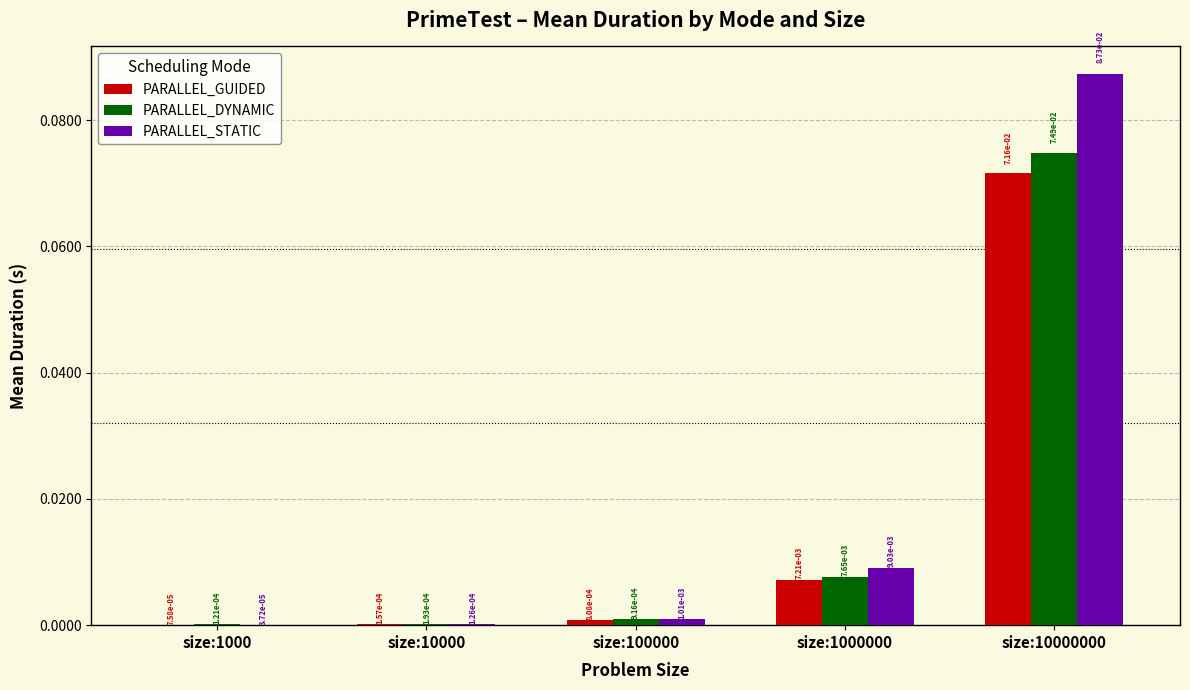

At which category is the sum across all series the highest?

size:10000000